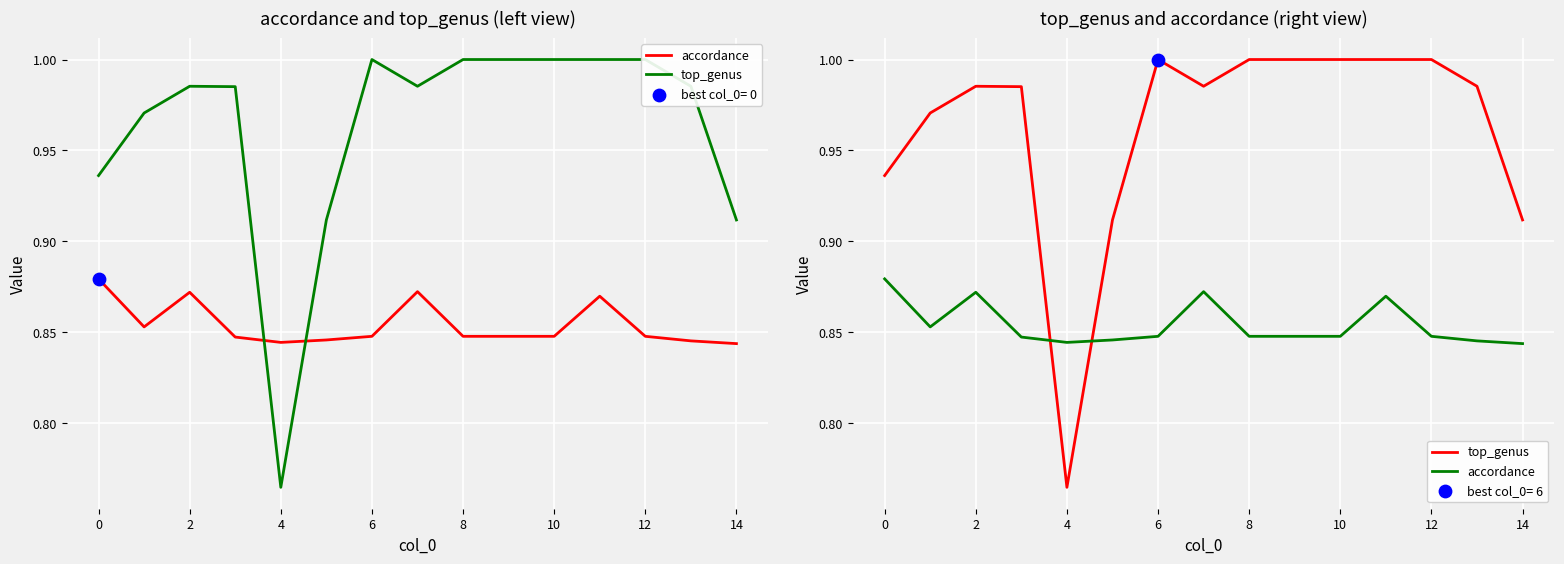

Which series has the largest total across all categories?

top_genus